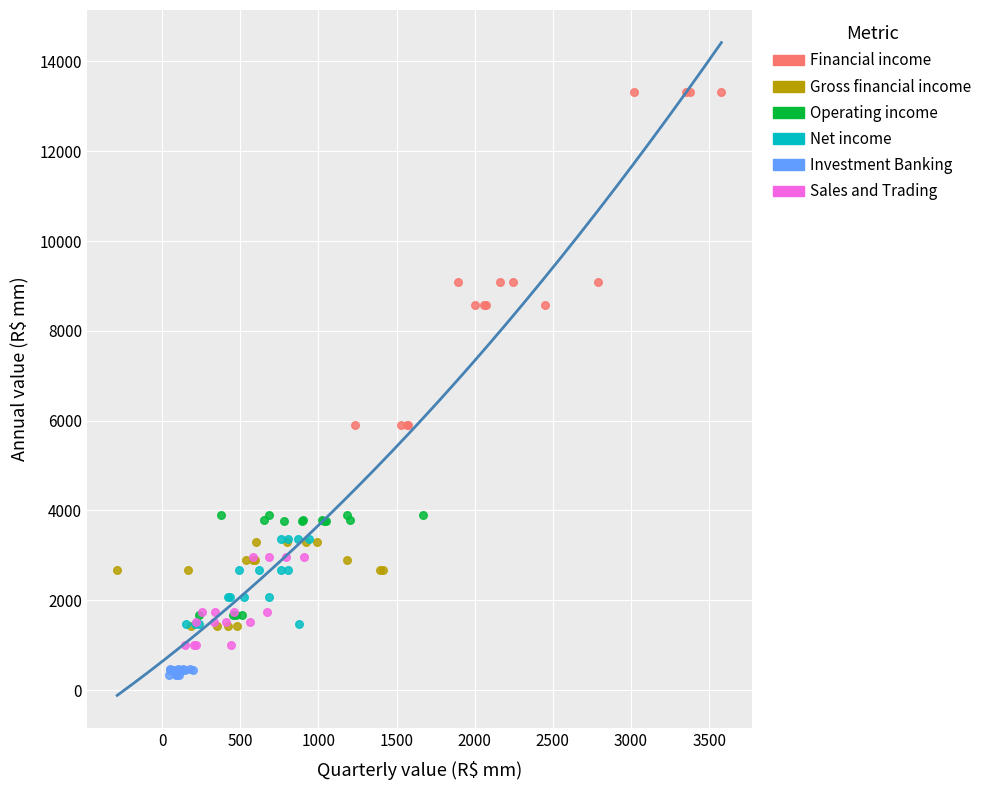

Which series reaches the minimum Y coordinate?

Investment Banking